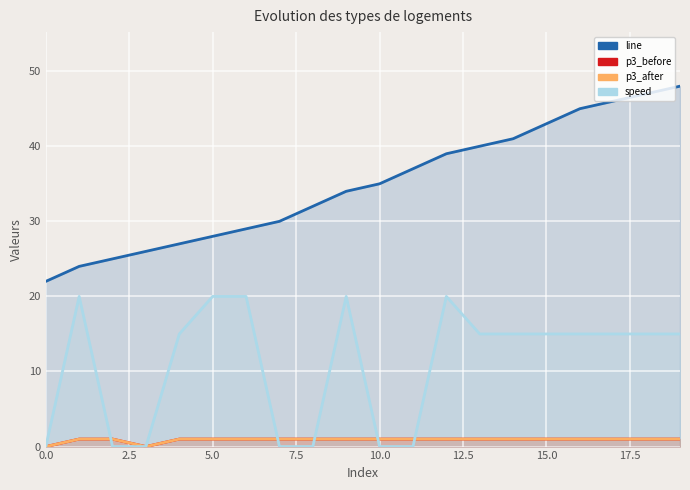

What is the total value across all series at 14?

58